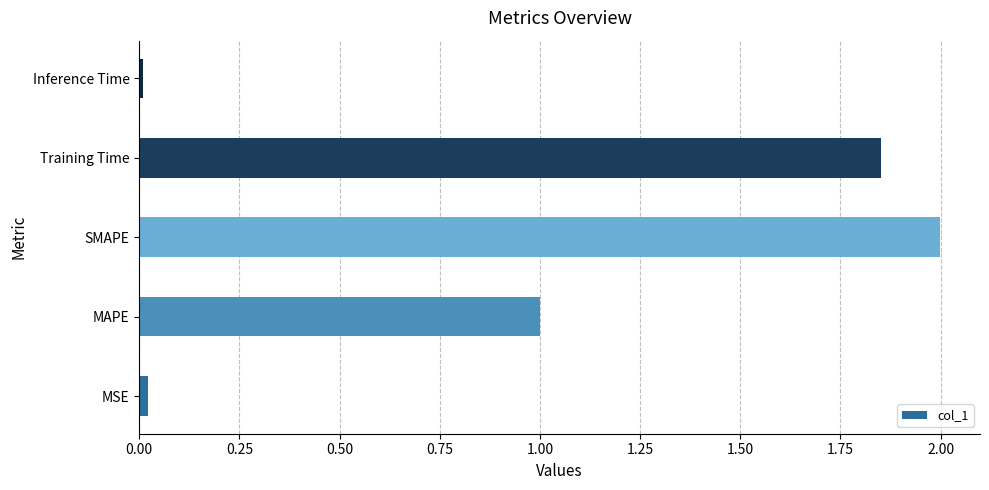

Which category has the highest value across all series?

SMAPE